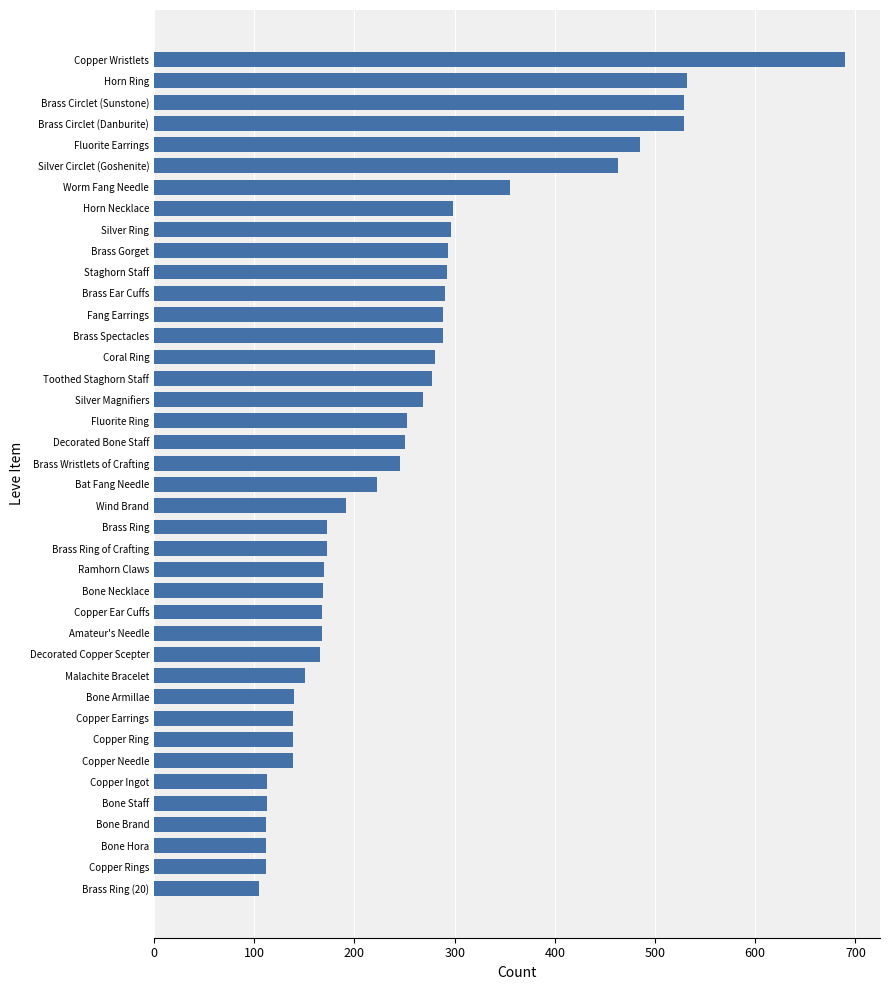

What is the maximum value shown in the chart?

690